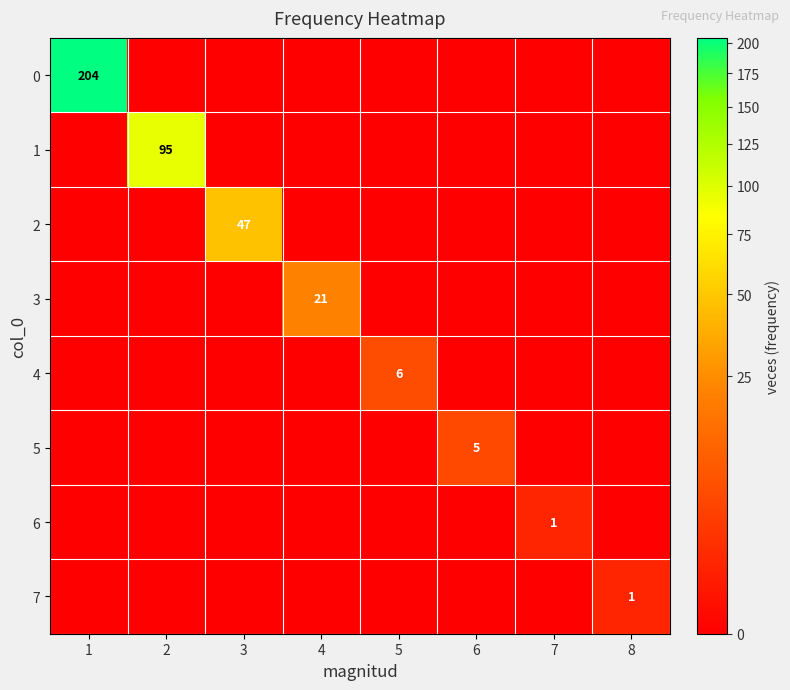

The value of 5 at 6 is 7. True or false?

False